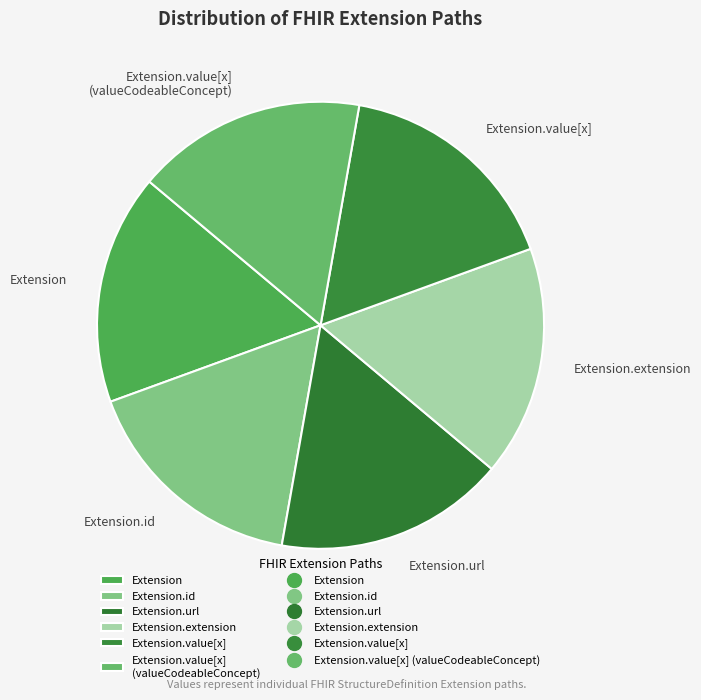

Is there any slice that represents more than half of the pie?

No